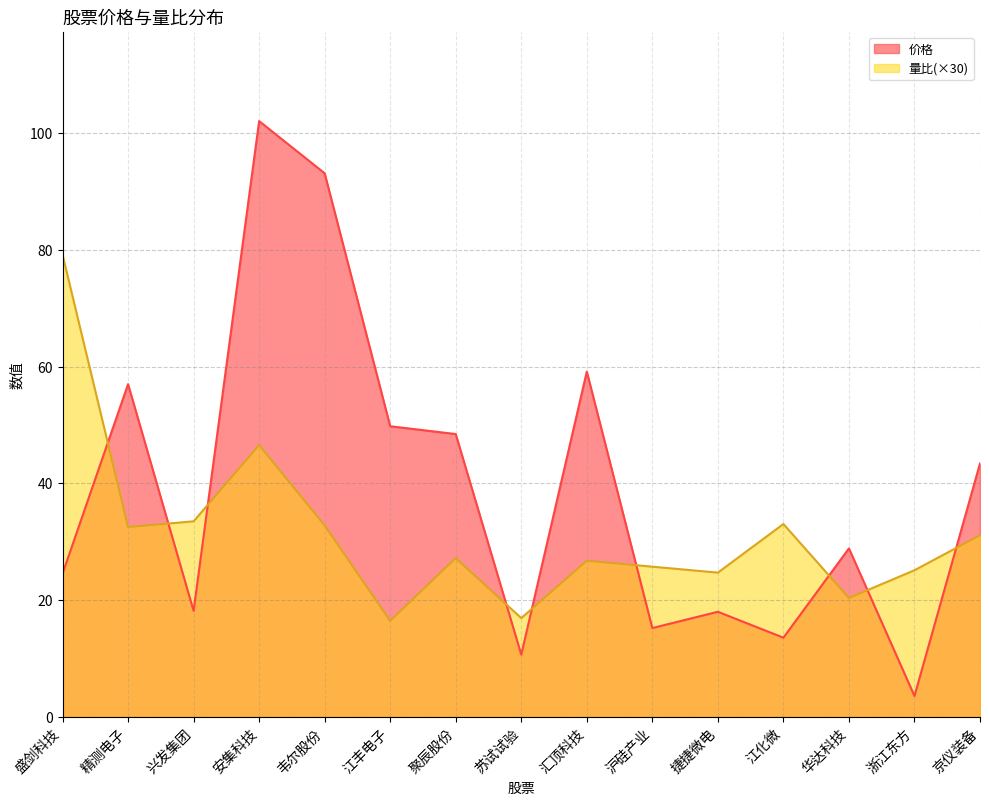

How many data points in 价格 are above 28?

8